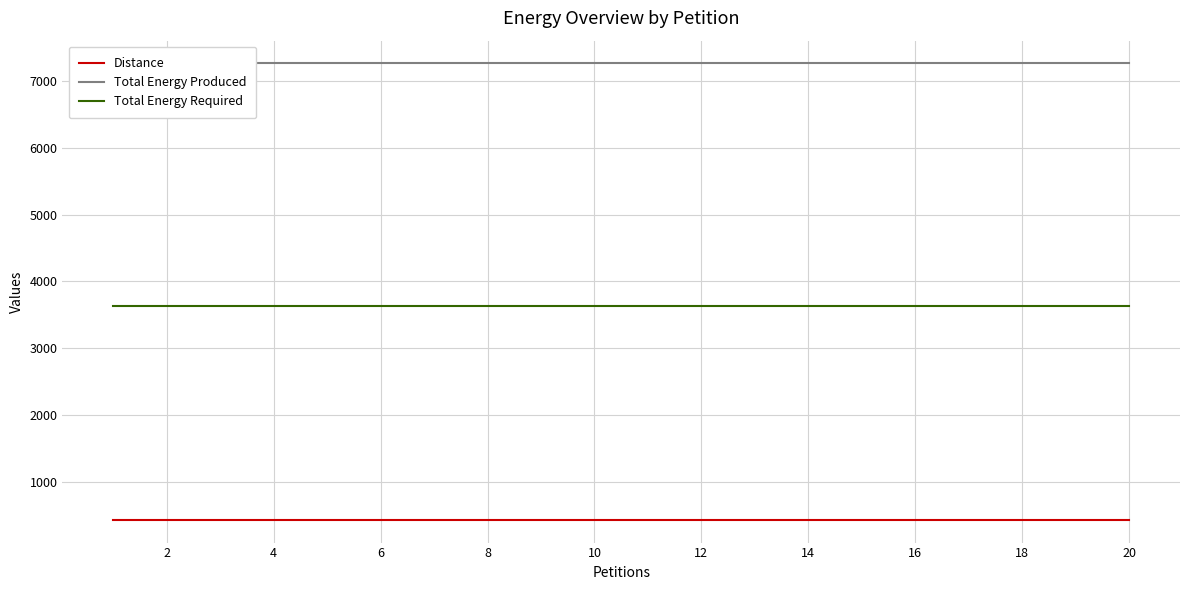

Which series has the largest total across all categories?

Total Energy Produced